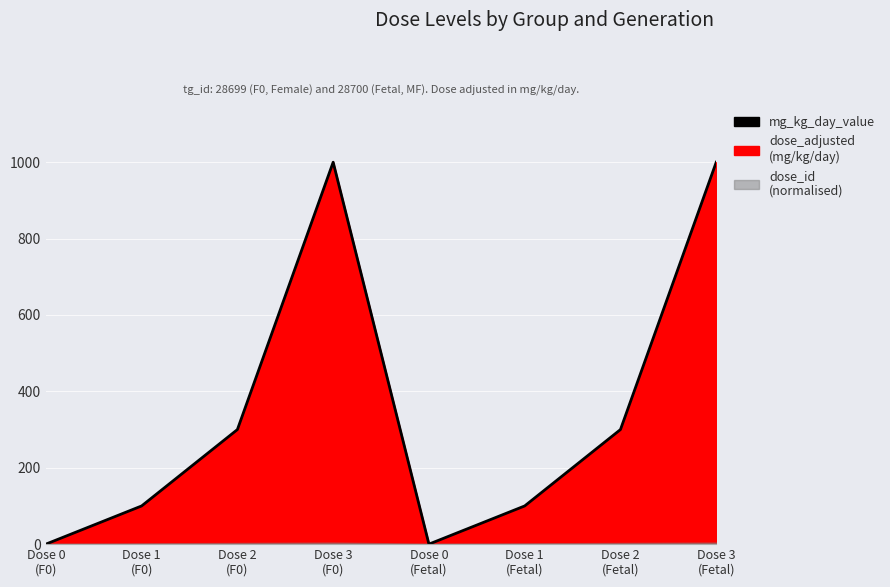

What is the average value?

350